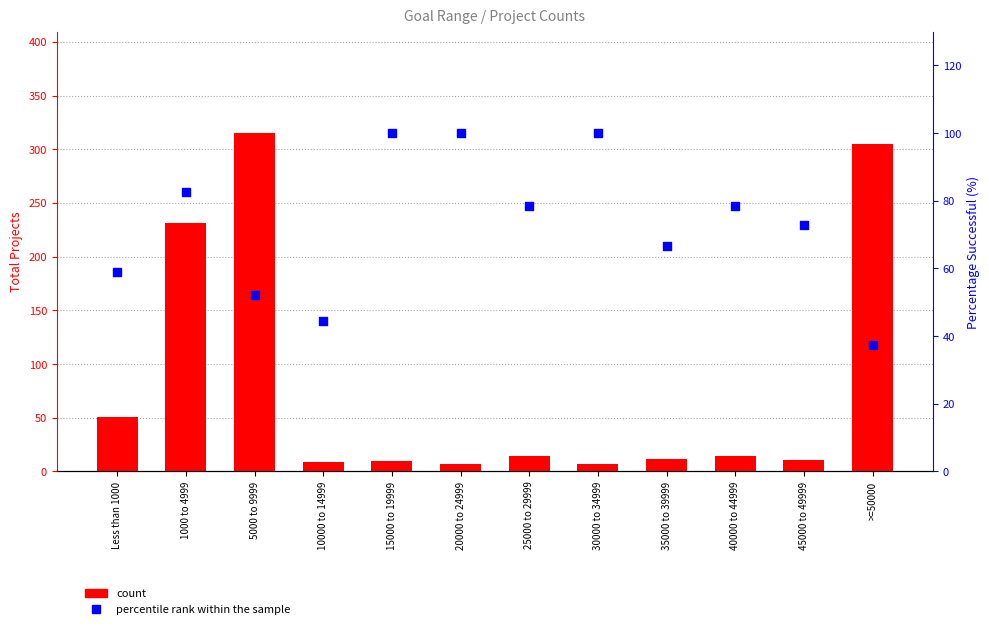

At which category is the sum across all series the highest?

5000 to 9999